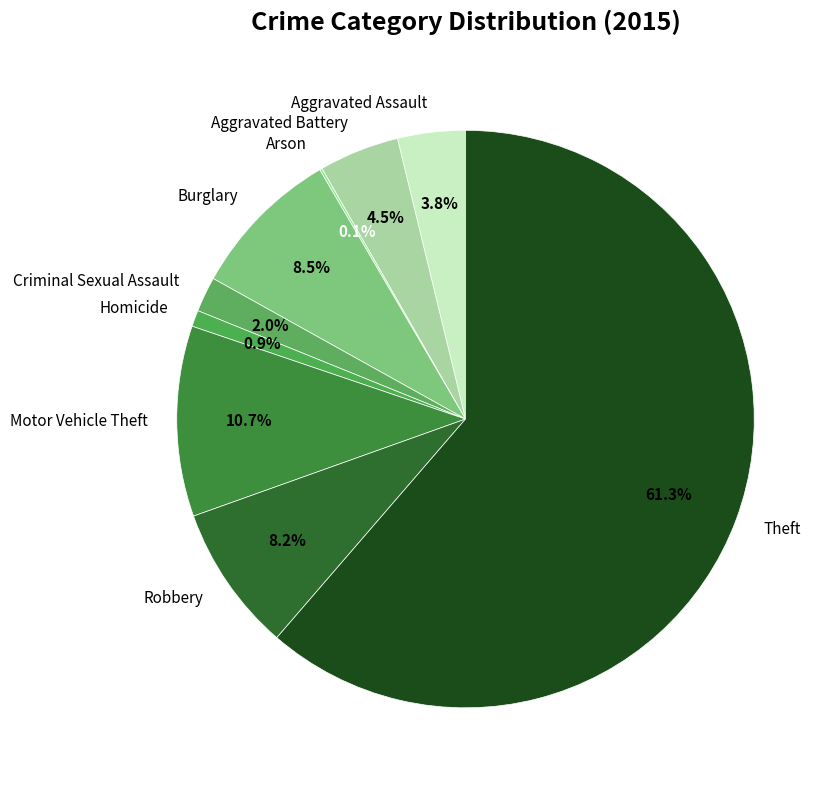

Which slice is the largest?

Theft